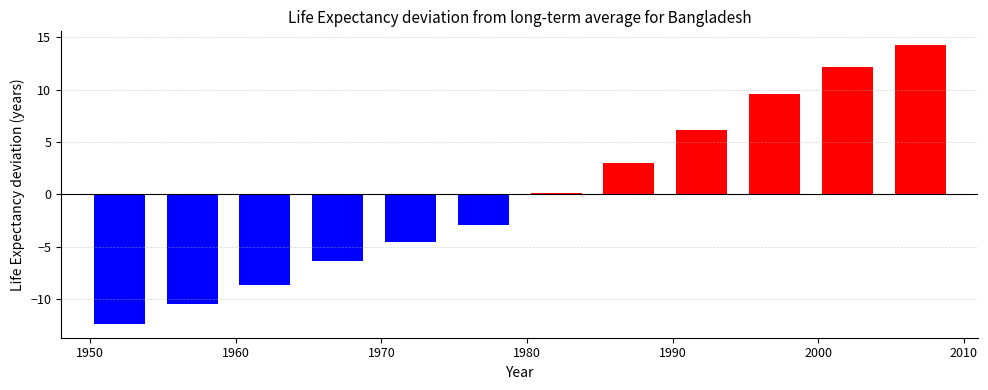

Reading left to right, extract all data points from this chart.

-12.4	-10.5	-8.6	-6.4	-4.6	-2.9	0.2	3.0	6.2	9.6	12.2	14.2